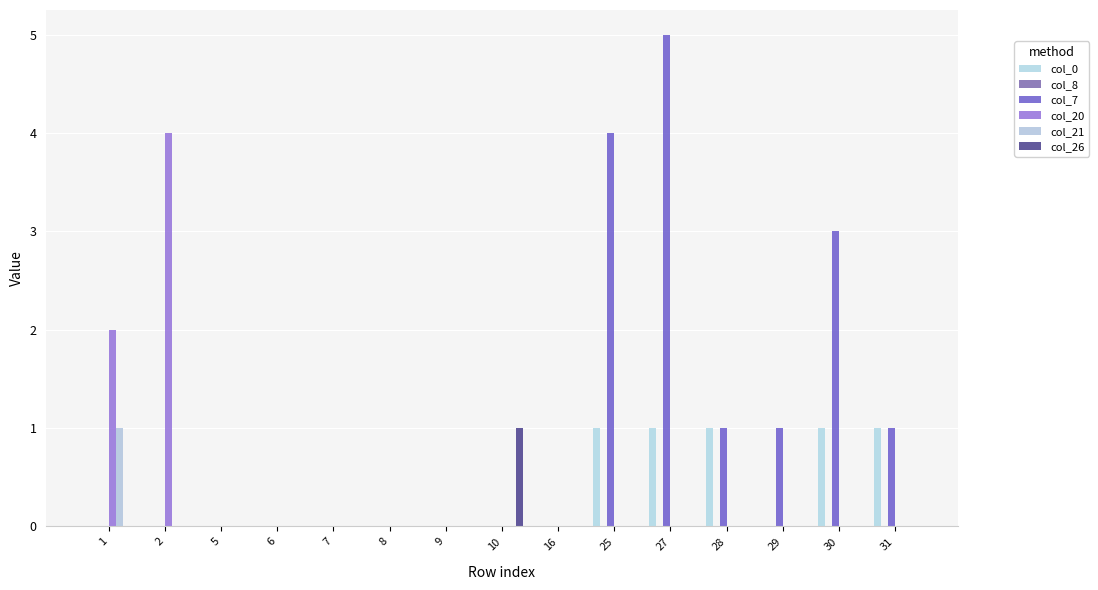

Reading left to right, what are all the values shown in this chart?

col_0: 1=0	2=0	5=0	6=0	7=0	8=0	9=0	10=0	16=0	25=1	27=1	28=1	29=0	30=1	31=1
col_8: 1=0	2=0	5=0	6=0	7=0	8=0	9=0	10=0	16=0	25=0	27=0	28=0	29=0	30=0	31=0
col_7: 1=0	2=0	5=0	6=0	7=0	8=0	9=0	10=0	16=0	25=4	27=5	28=1	29=1	30=3	31=1
col_20: 1=2	2=4	5=0	6=0	7=0	8=0	9=0	10=0	16=0	25=0	27=0	28=0	29=0	30=0	31=0
col_21: 1=1	2=0	5=0	6=0	7=0	8=0	9=0	10=0	16=0	25=0	27=0	28=0	29=0	30=0	31=0
col_26: 1=0	2=0	5=0	6=0	7=0	8=0	9=0	10=1	16=0	25=0	27=0	28=0	29=0	30=0	31=0